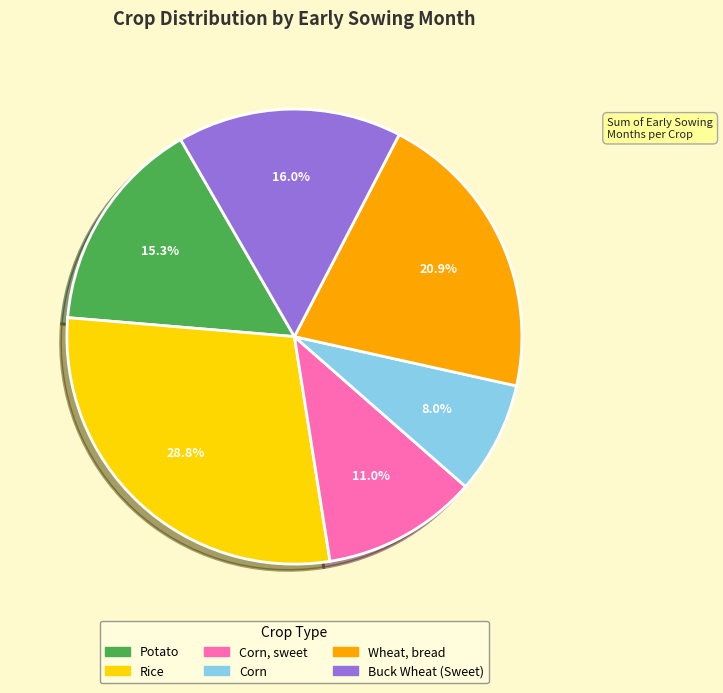

Is there a majority slice in this chart?

No